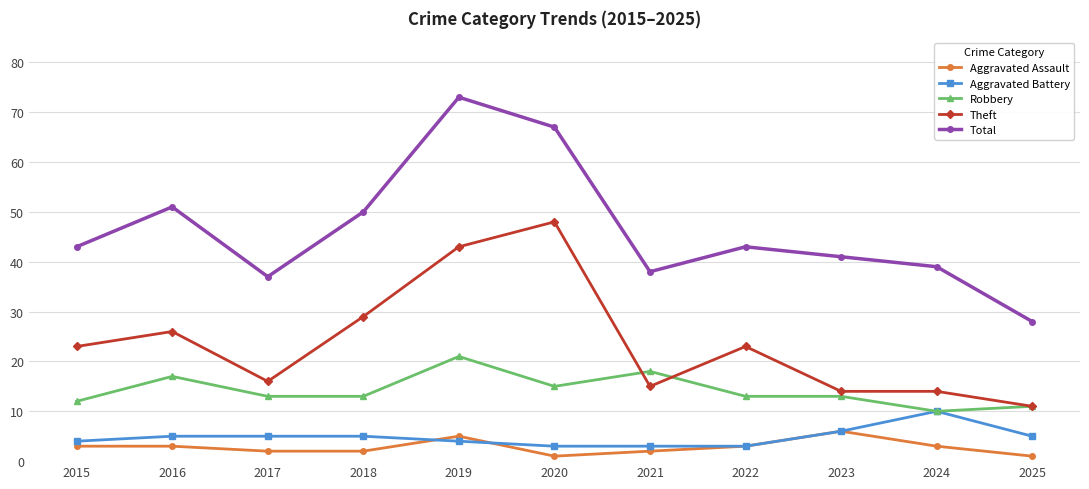

How many categories are shown in the chart?

11